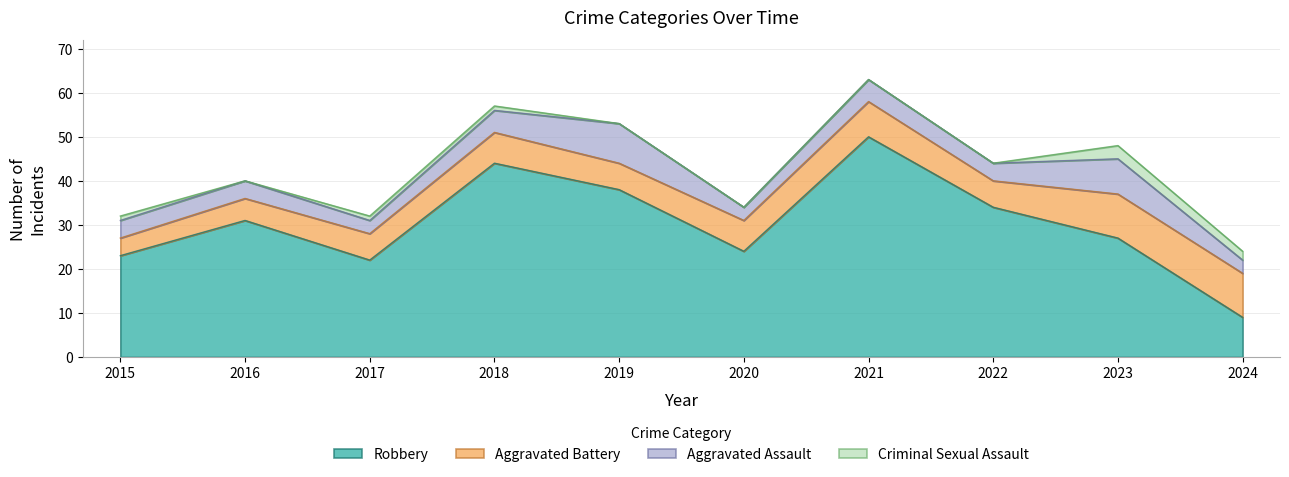

Is the value of Aggravated Assault at 2016 greater than the value of Criminal Sexual Assault at 2015?

Yes